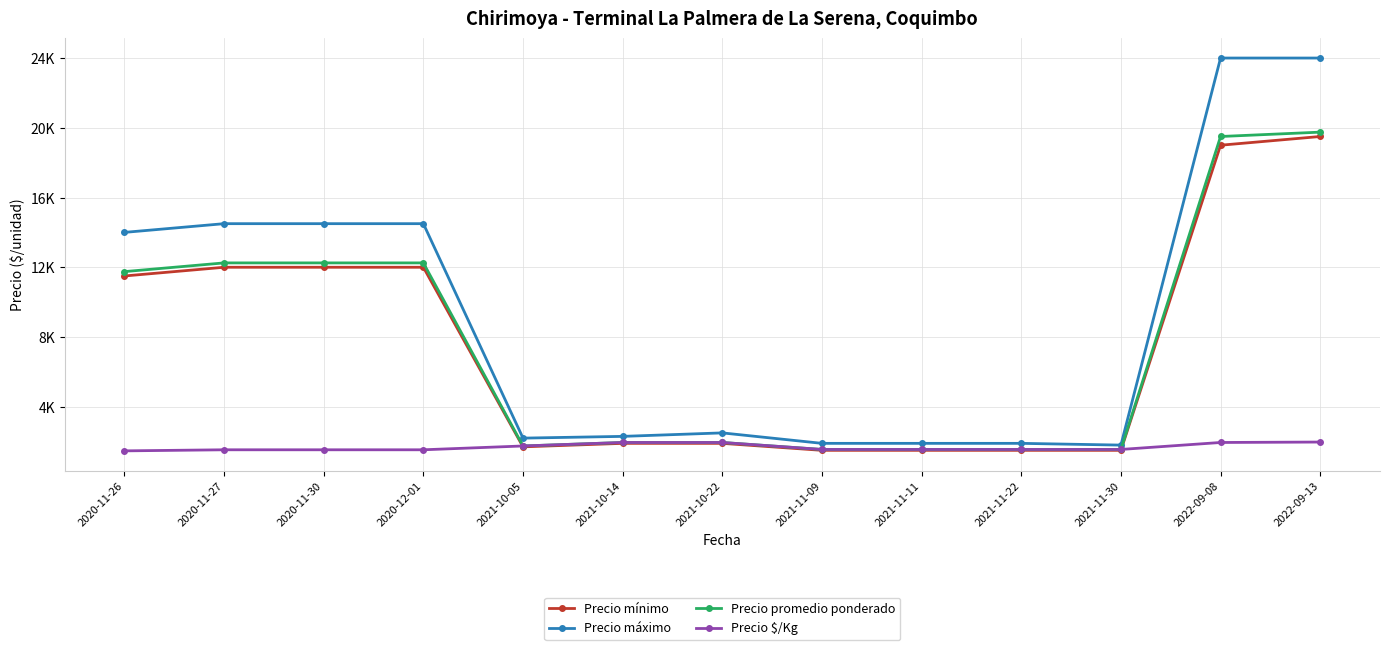

What is the label of the 4th point from the left?

2020-12-01